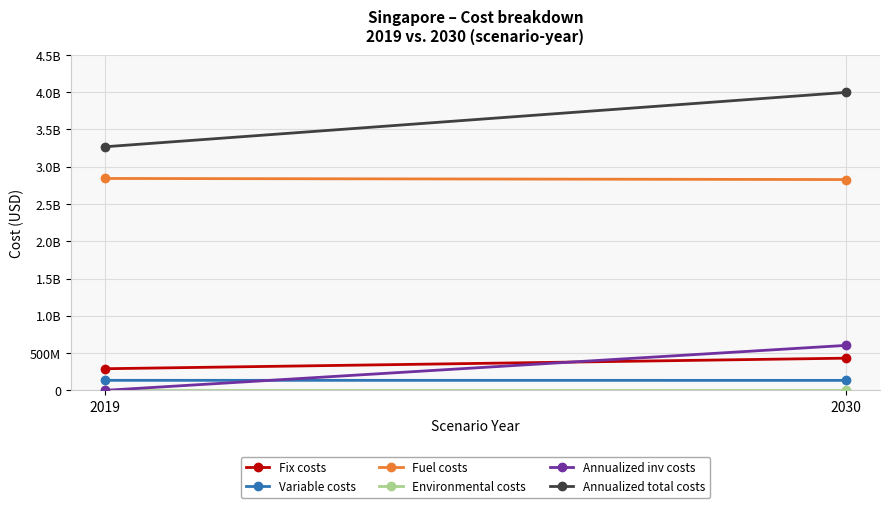

Is it true that Variable costs equals 204379121.6 at 2019?

False